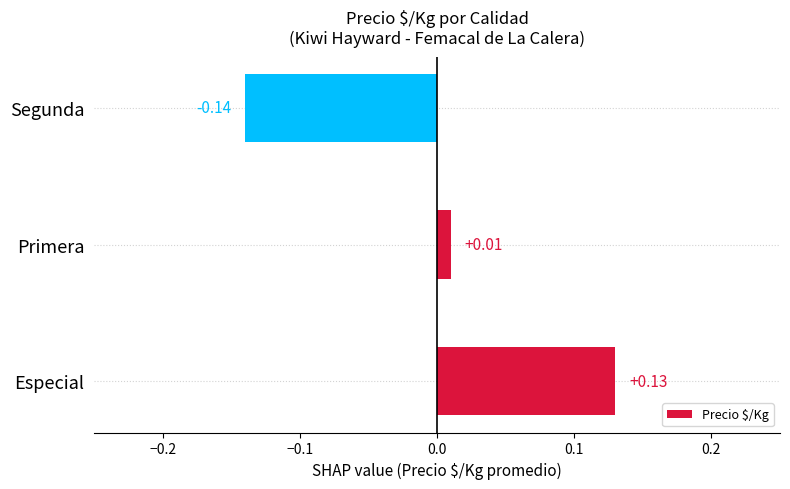

At which label is the value closest to 0?

Primera